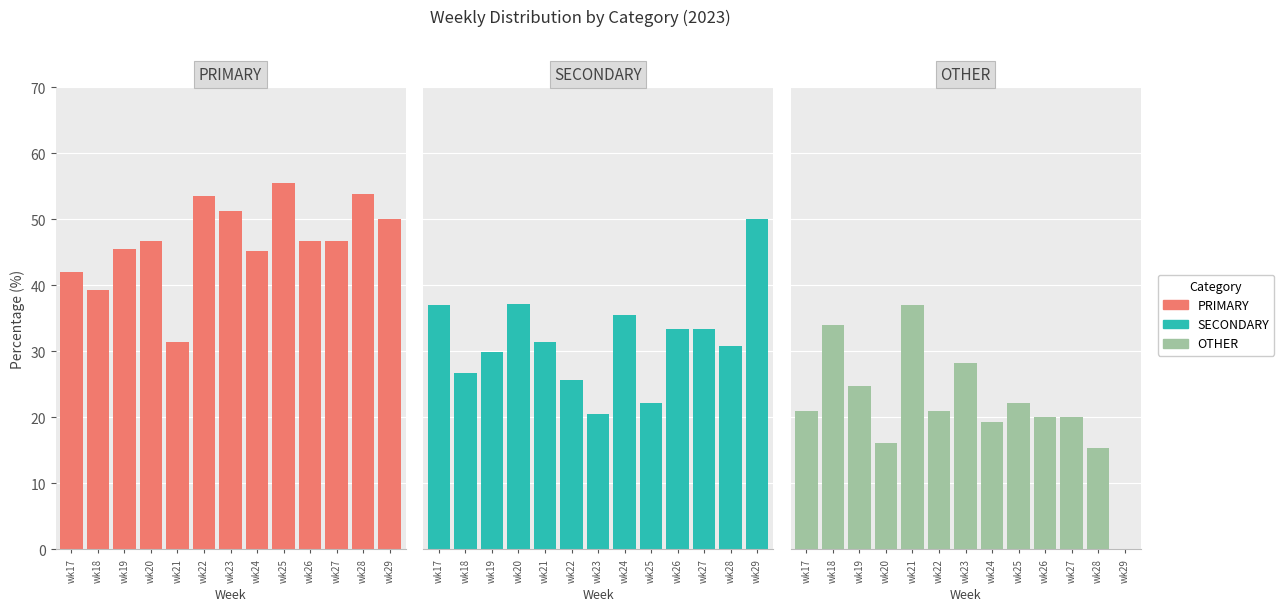

Which has a higher value, wk19 or wk25?

wk25